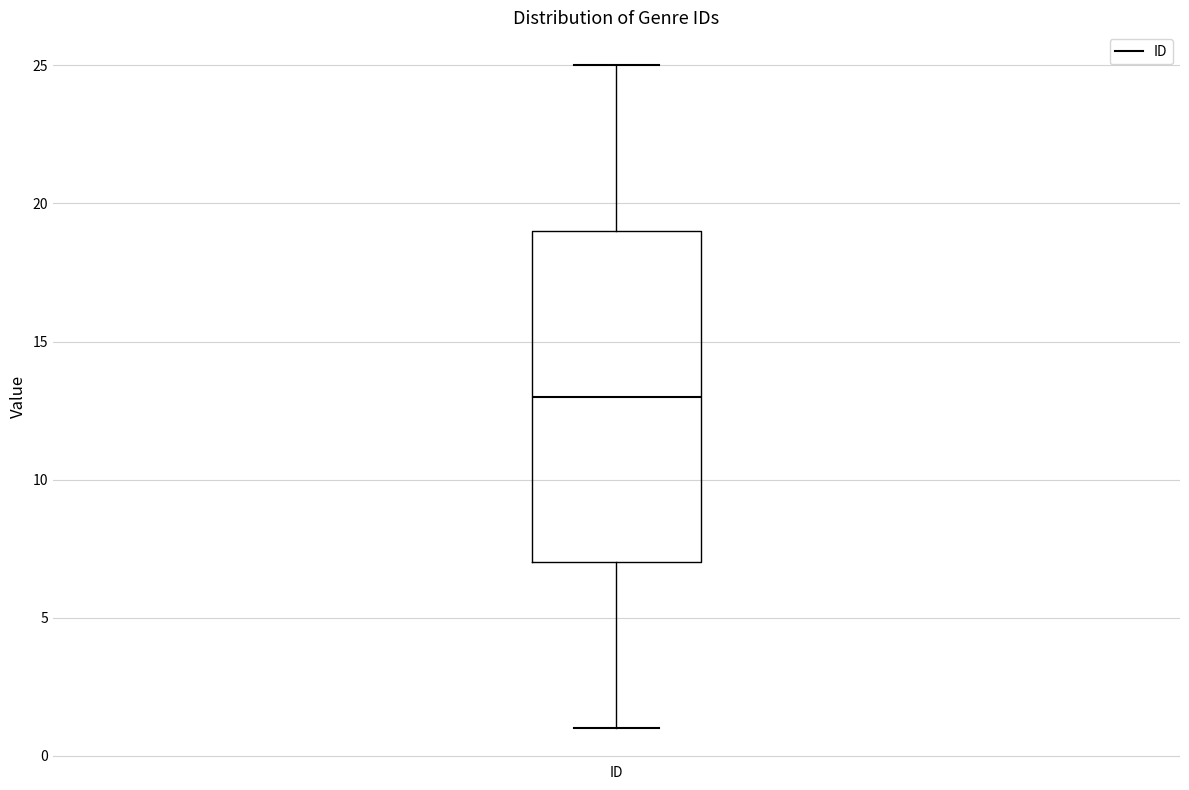

Read this box plot against the y-axis: the position of the median line, the range covered by the box, and the ends of both whiskers. The values are not printed on the chart, so give them approximately, as read against the axis.

median 13, box 7 to 19, whiskers 1 to 25